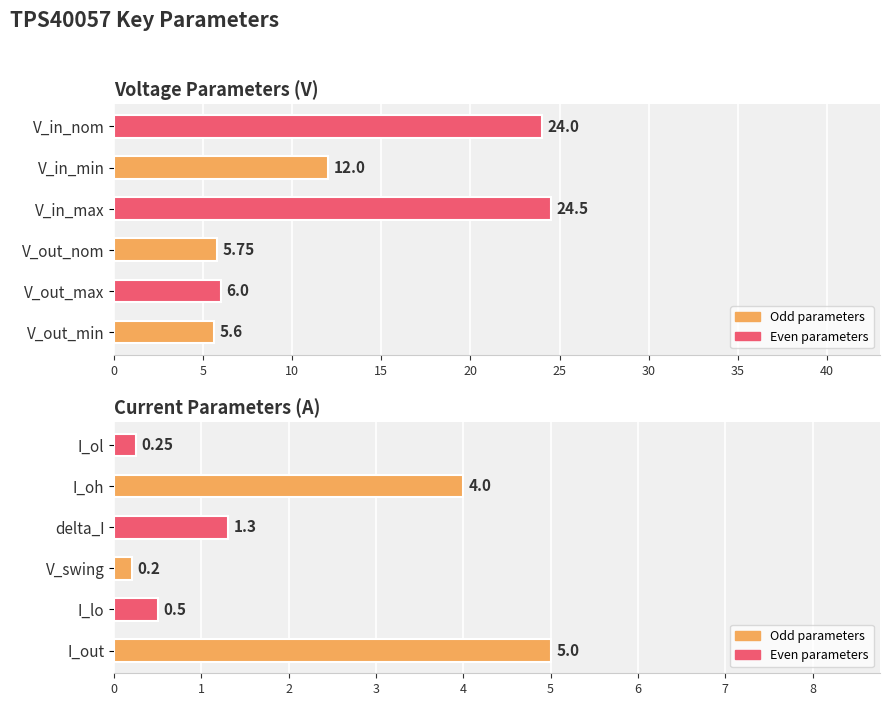

What is the approximate value at V_out_nom?

5.8